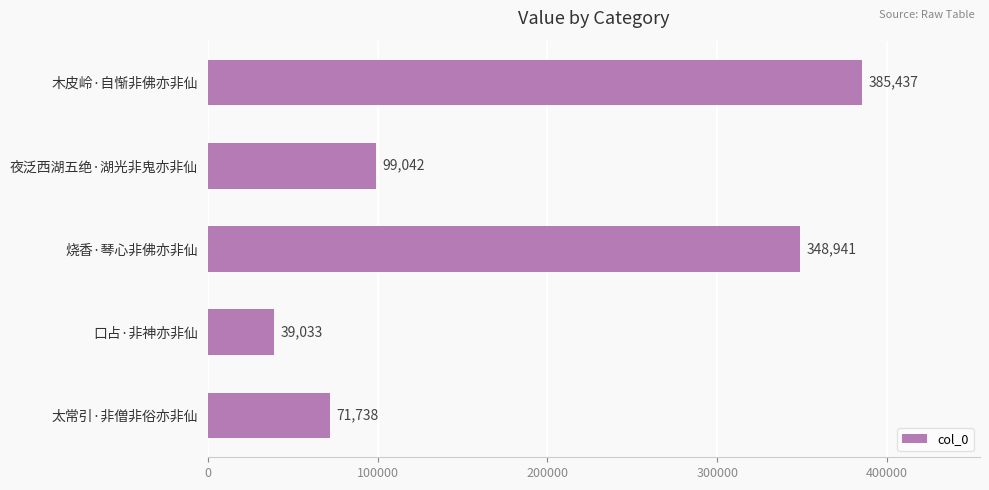

Rank the categories by value from highest to lowest.

木皮岭·自惭非佛亦非仙, 烧香·琴心非佛亦非仙, 夜泛西湖五绝·湖光非鬼亦非仙, 太常引·非僧非俗亦非仙, 口占·非神亦非仙